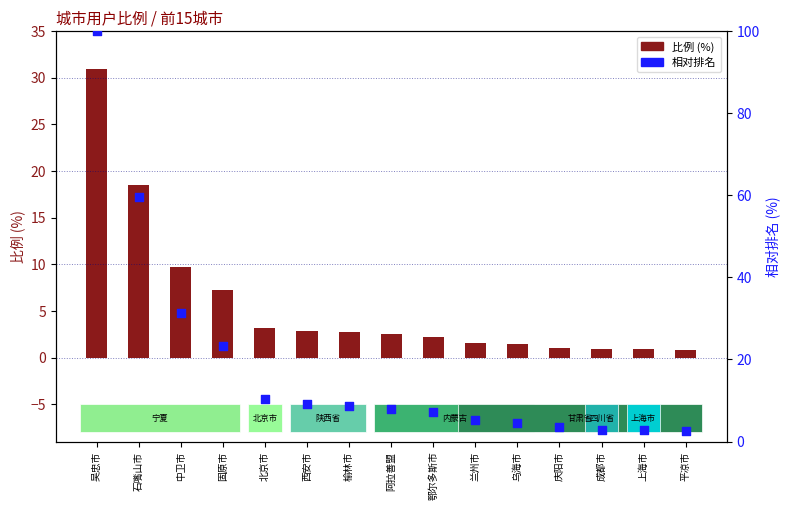

What are all the series names shown in the legend?

比例 (%), 相对排名